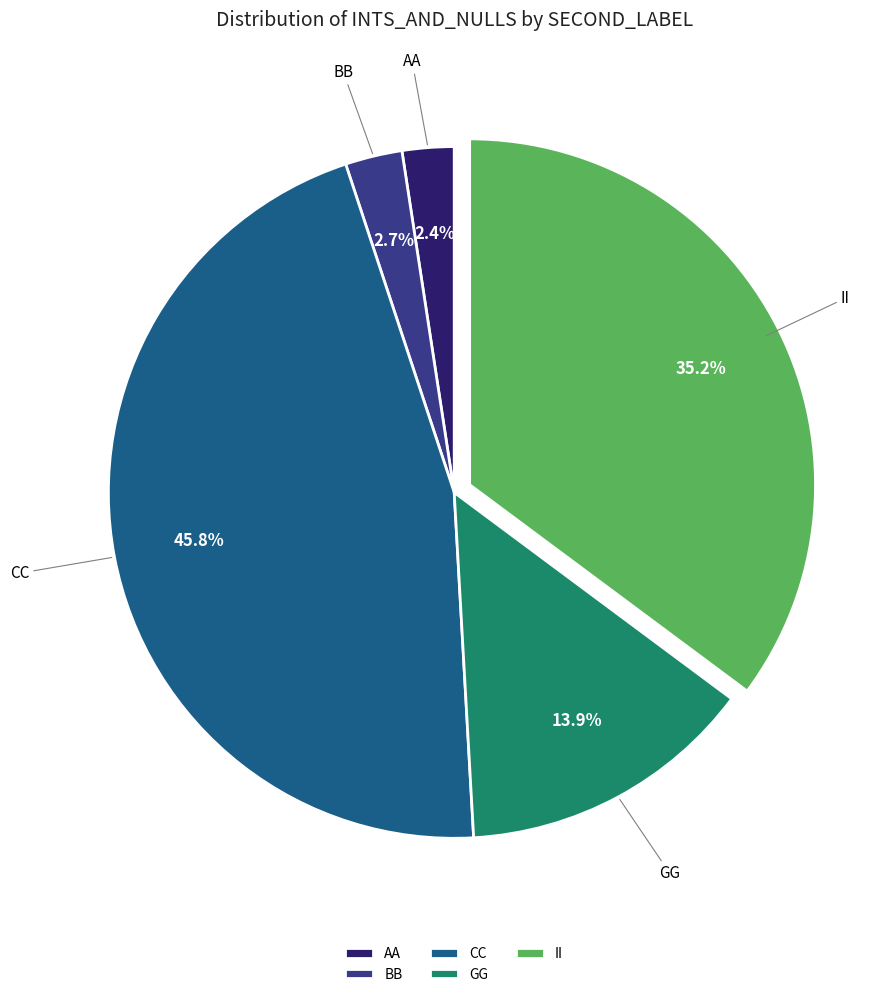

To the nearest percent, what is the difference between the CC and II slice percentages?

11%